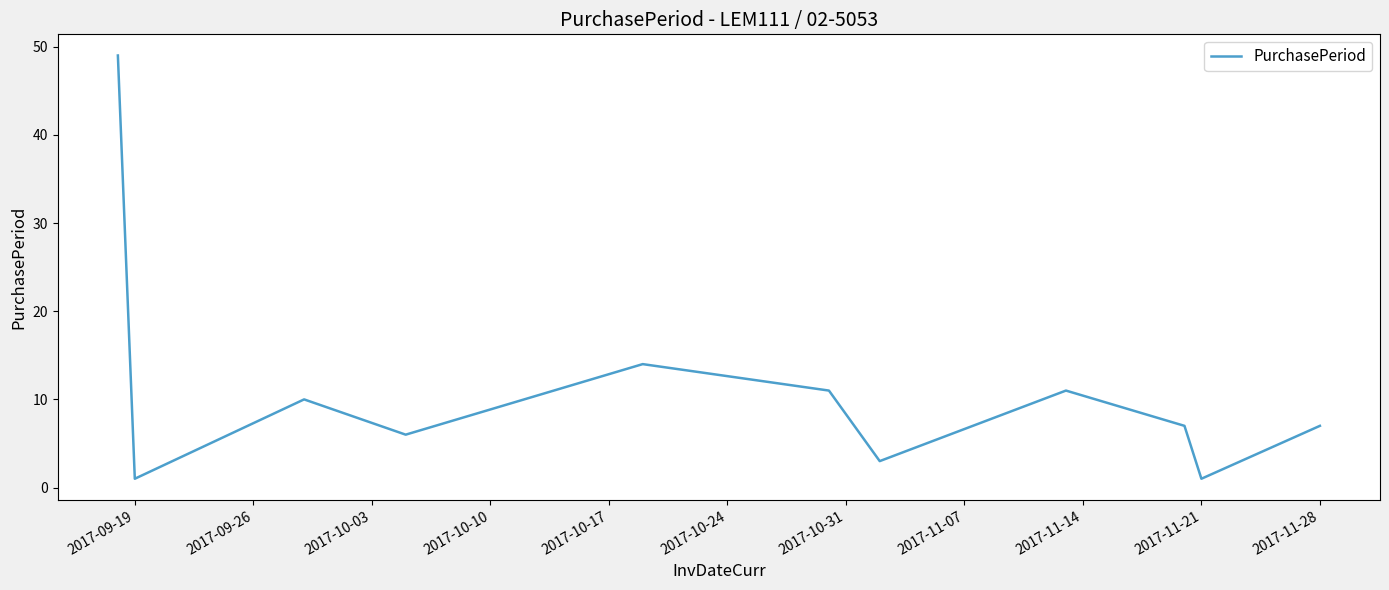

What is the greatest value displayed?

49